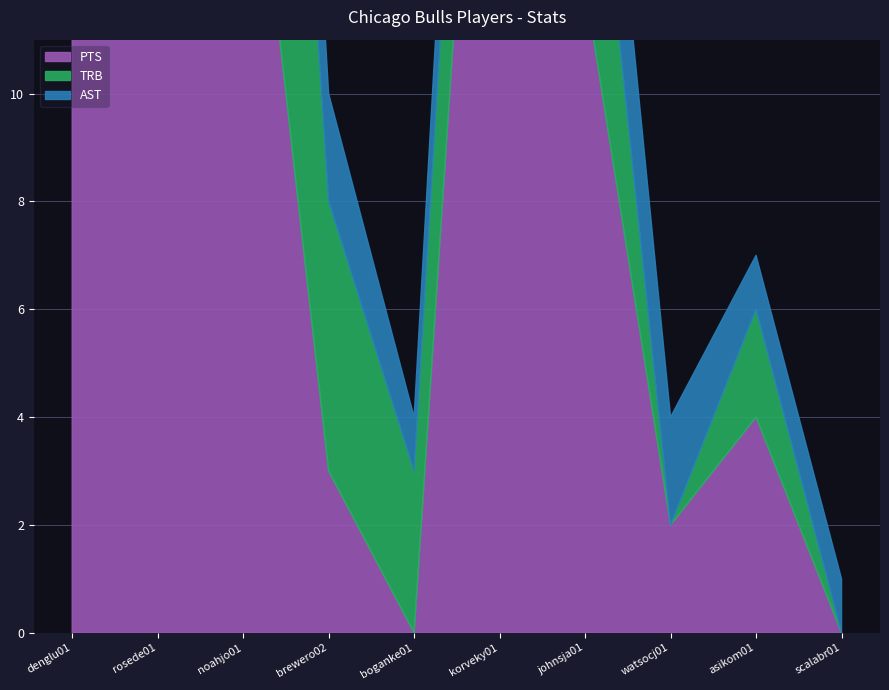

What is the value of the AST point at the 8th from the left?

2